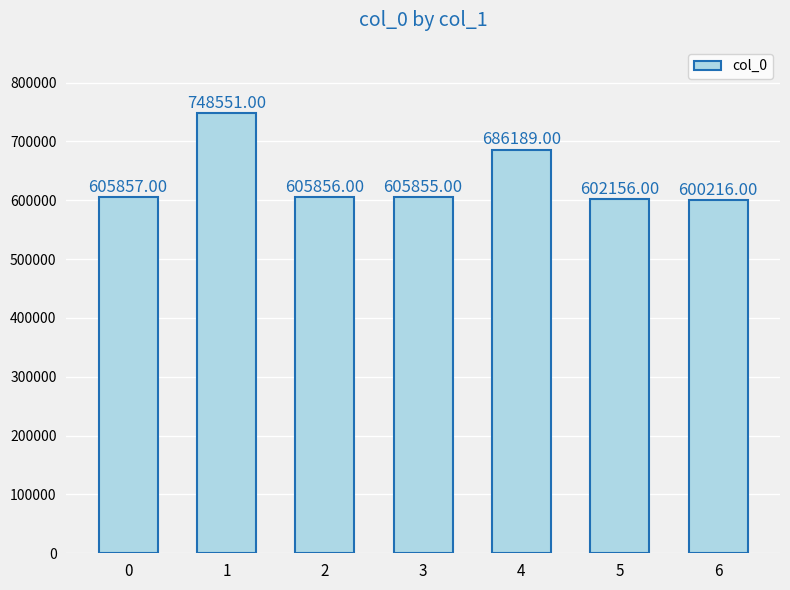

True or false: the data shows 309307 at 5.

False